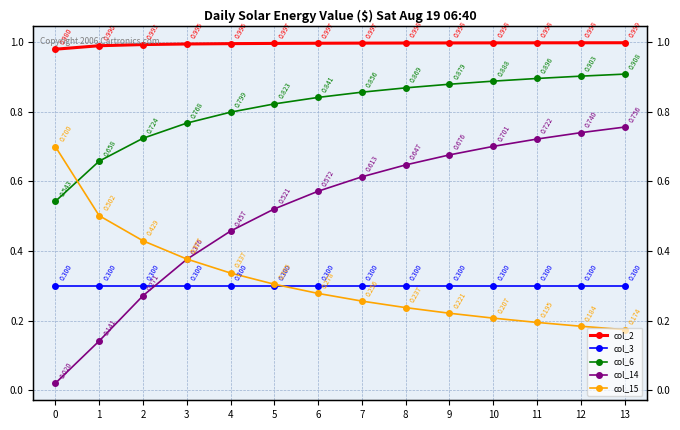

The value of col_15 at 1 is 0.7. True or false?

False